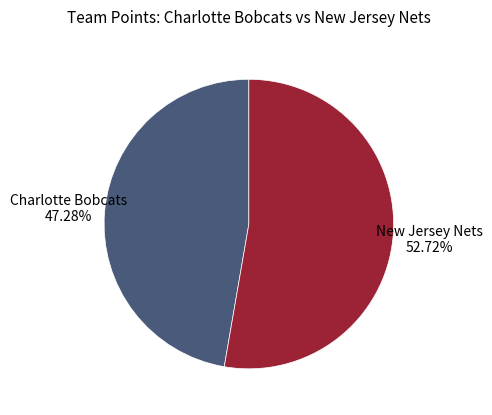

Does any single category account for the majority?

Yes